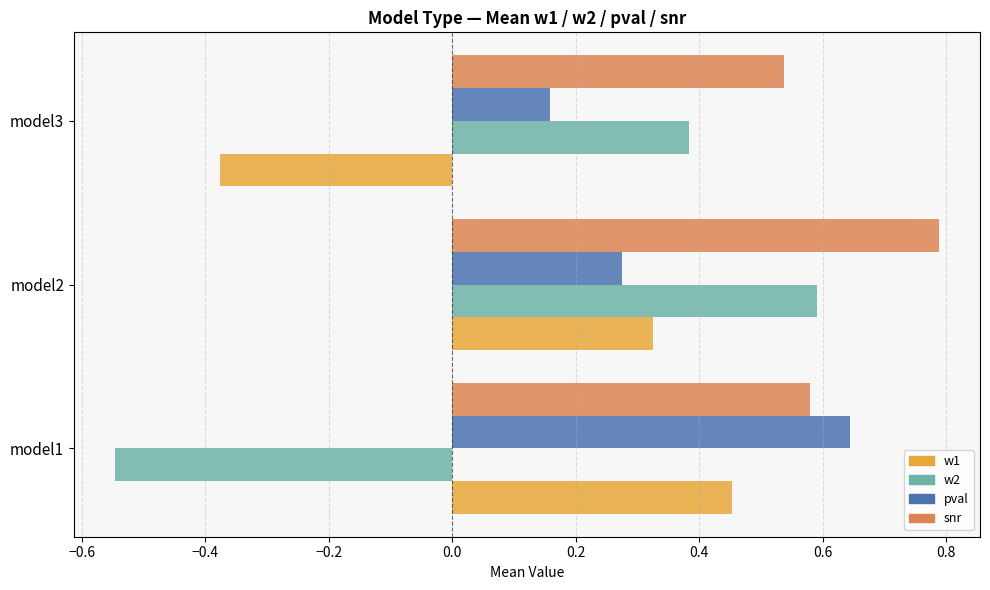

How many data points does each series have?

3